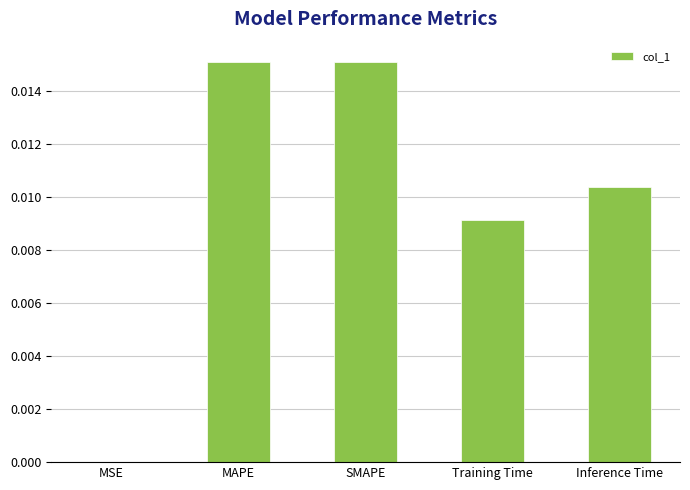

True or false: the data shows 0.0 at MAPE.

True